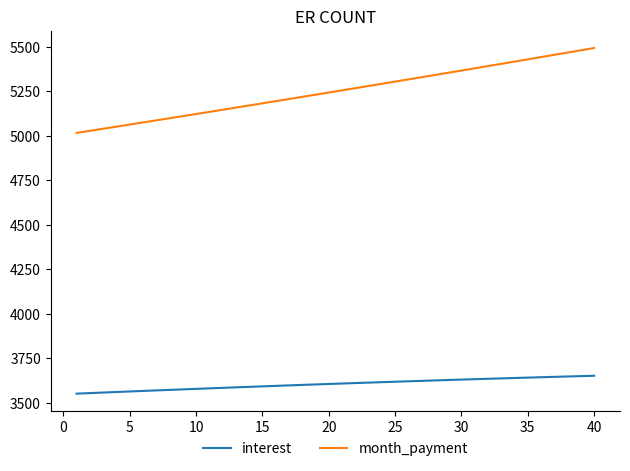

What is the minimum value shown in the chart?

3549.9